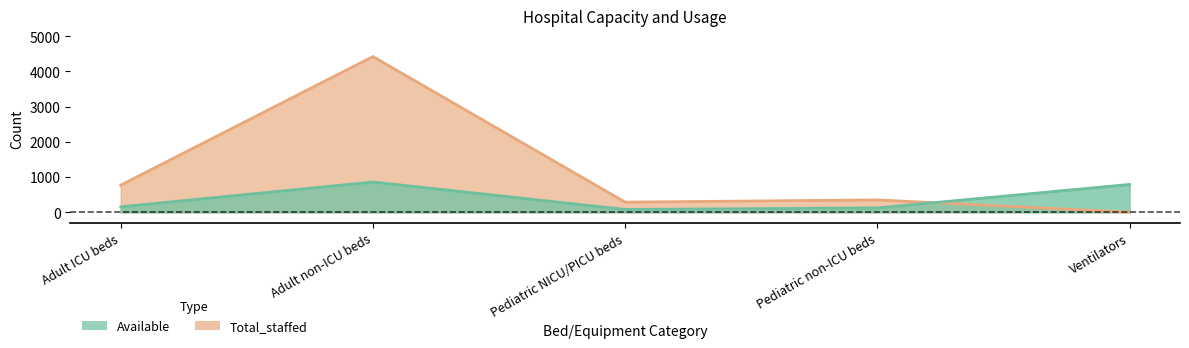

What is the average value of the Available series?

400